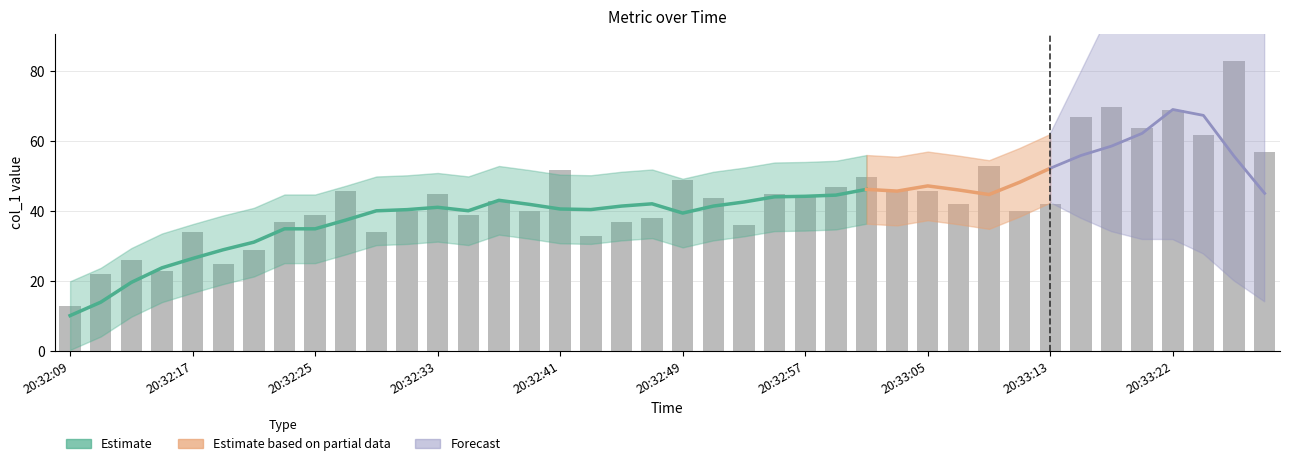

What is the maximum value shown in the chart?

82.9